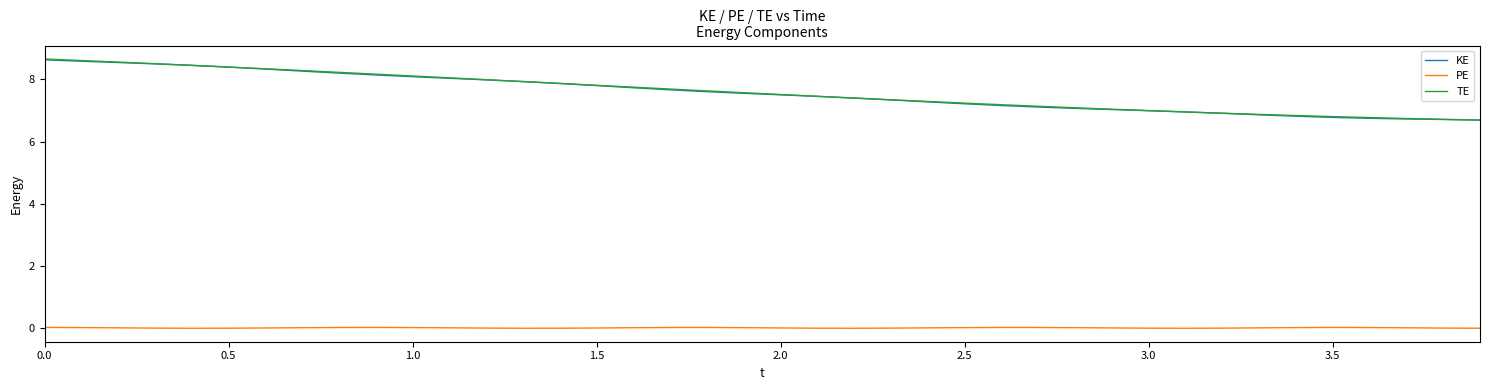

Which series has the largest range (max minus min)?

TE